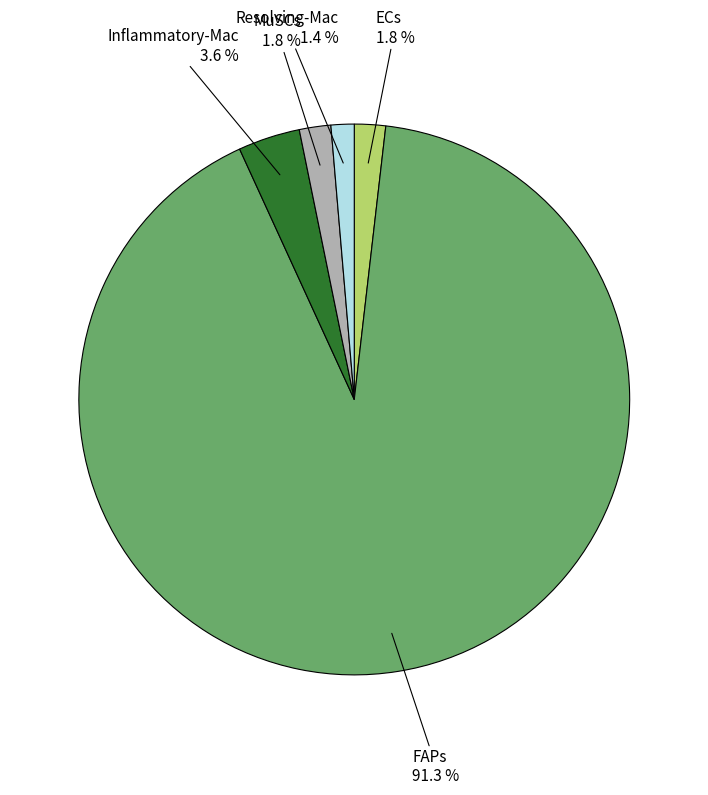

Is there a majority slice in this chart?

Yes